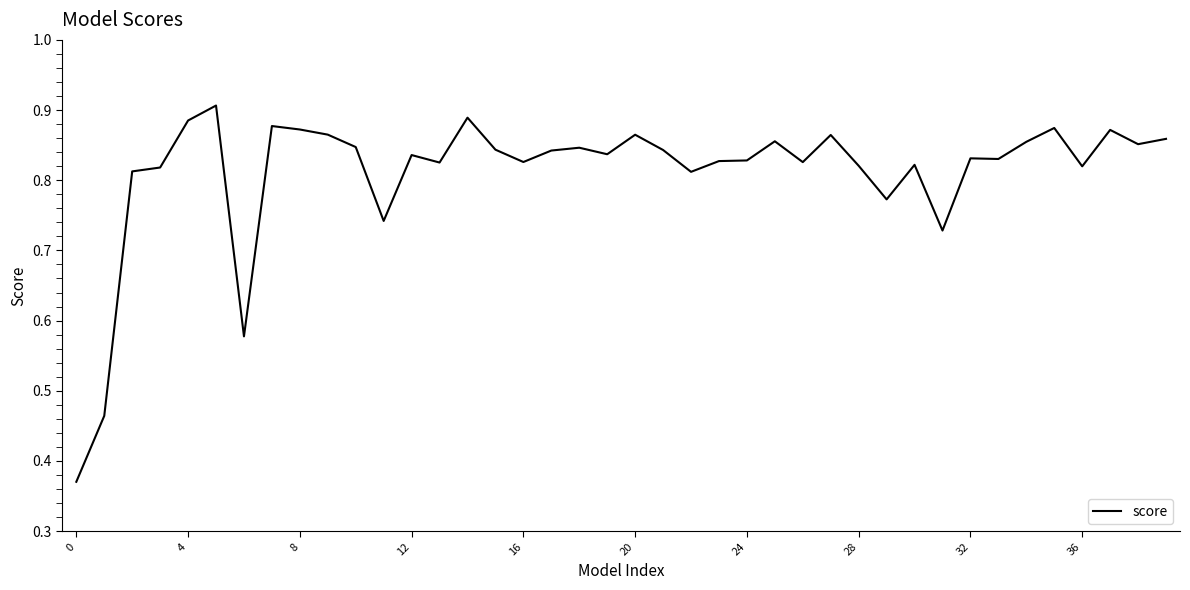

How many distinct data groups are displayed?

1